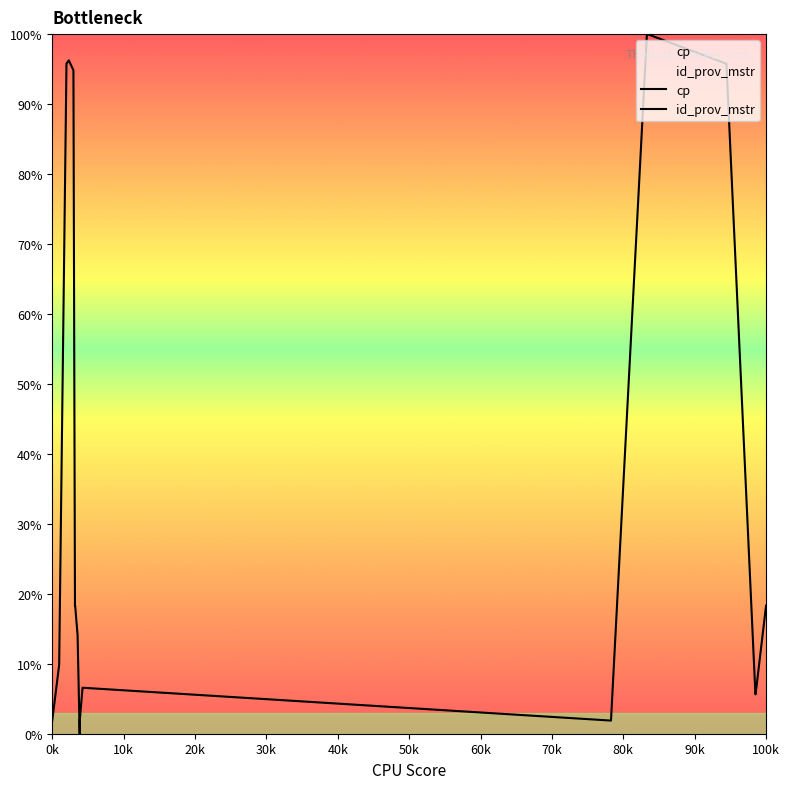

How many values in the cp series are below 18?

9